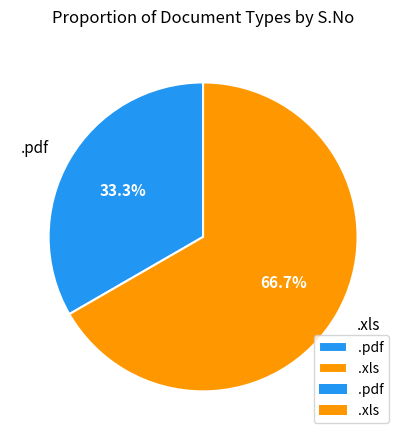

What is the ratio of the value at .pdf to the value at .xls?

0.5